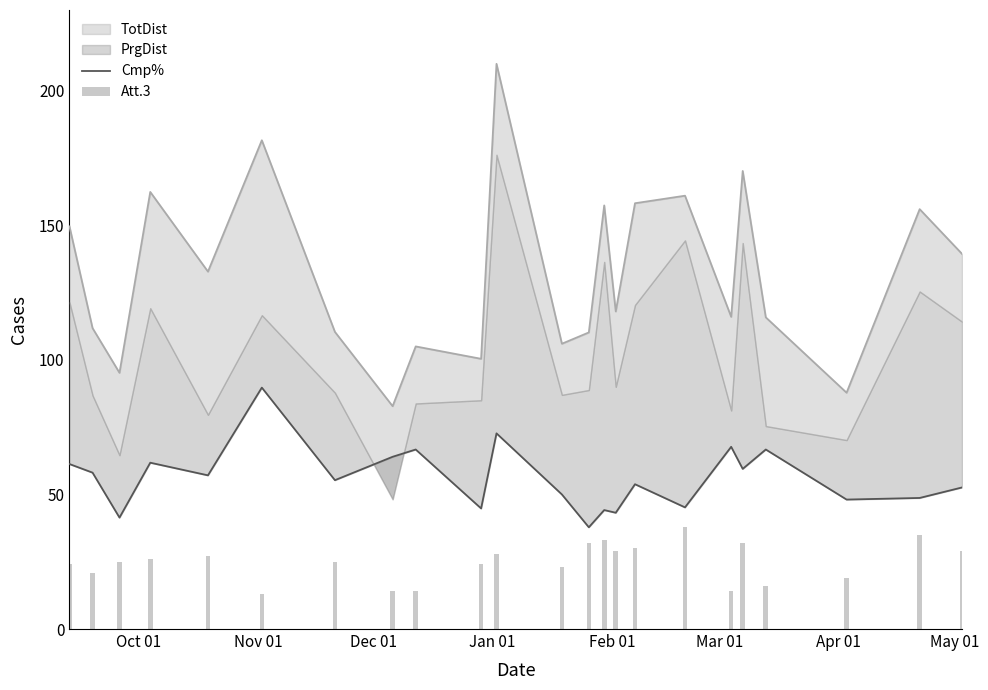

What is the minimum value shown in the chart?

13.0